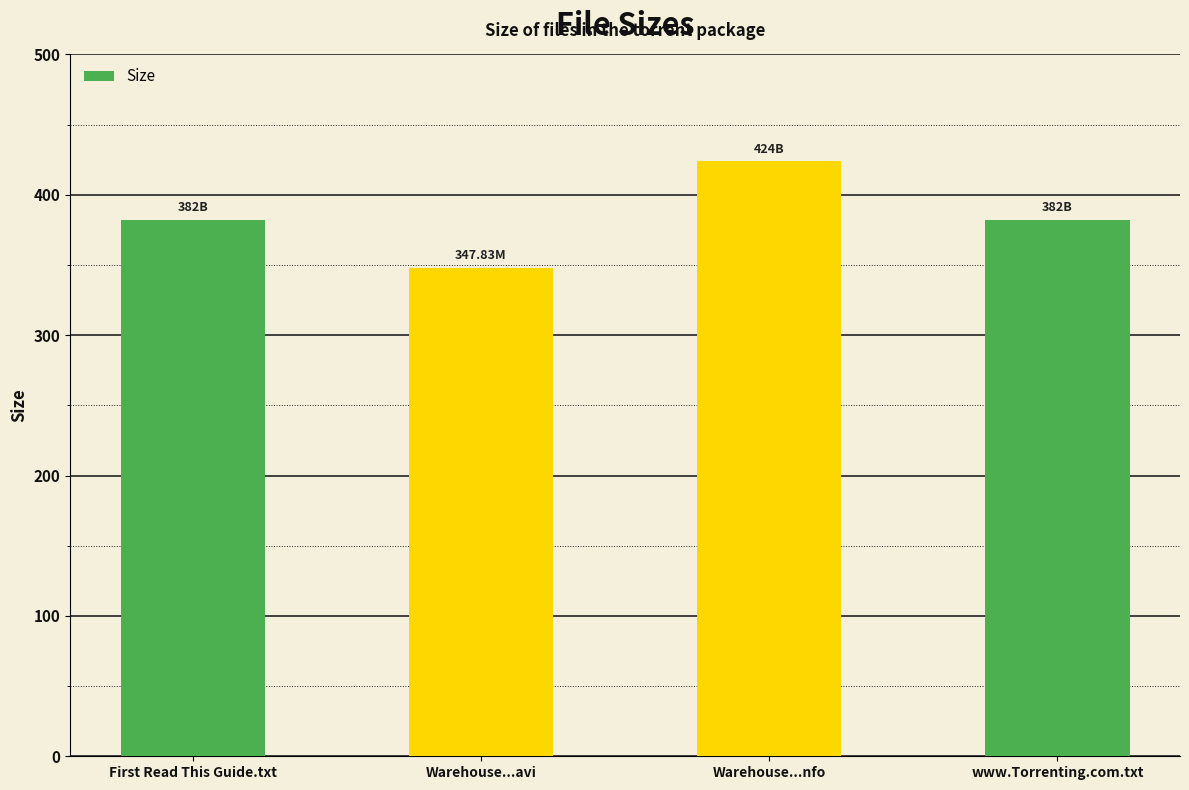

At which category does the chart reach its peak across all series?

Warehouse...nfo